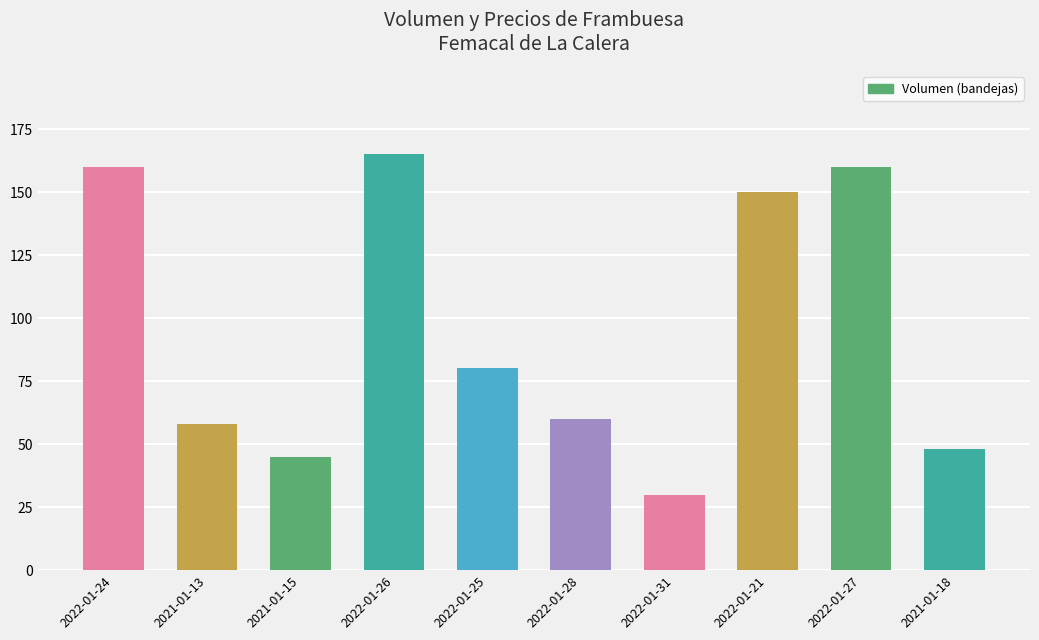

Does the chart contain any negative values?

No